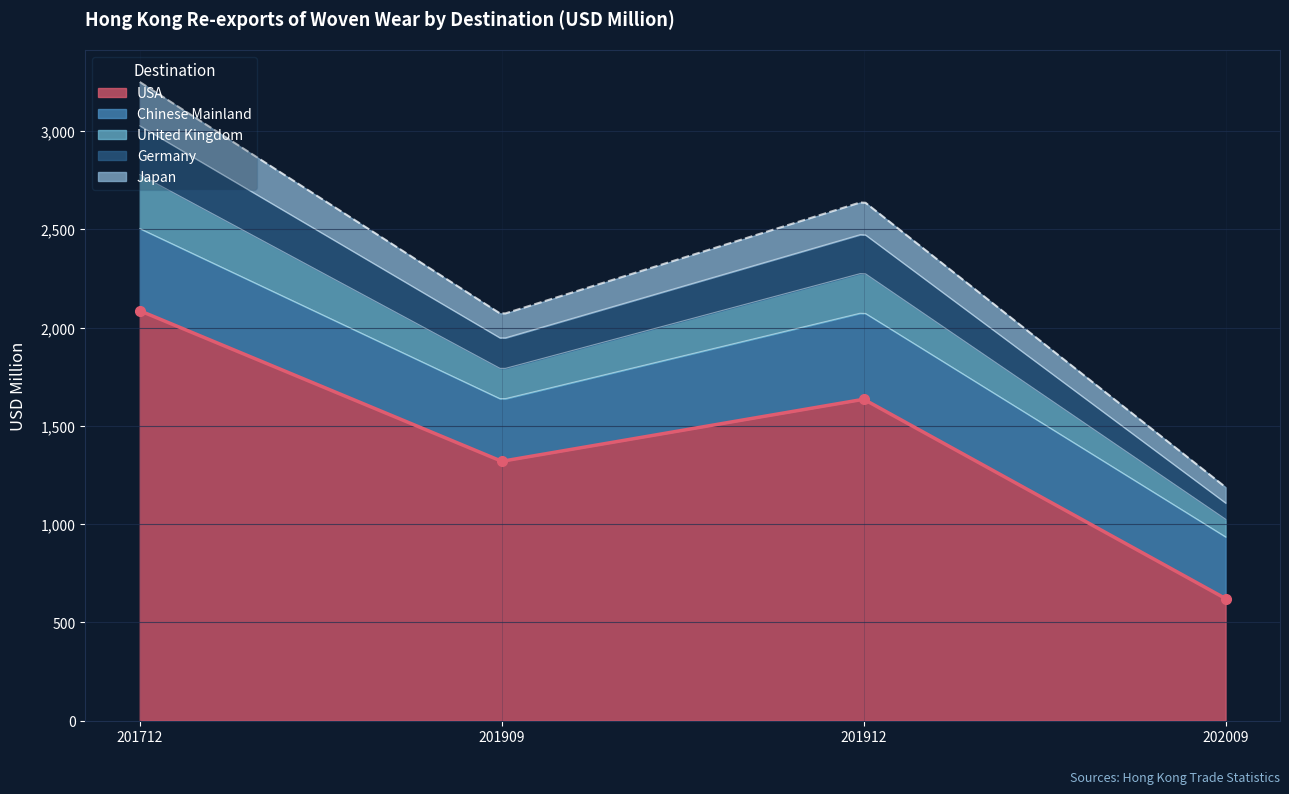

How many lines are shown in the chart?

5